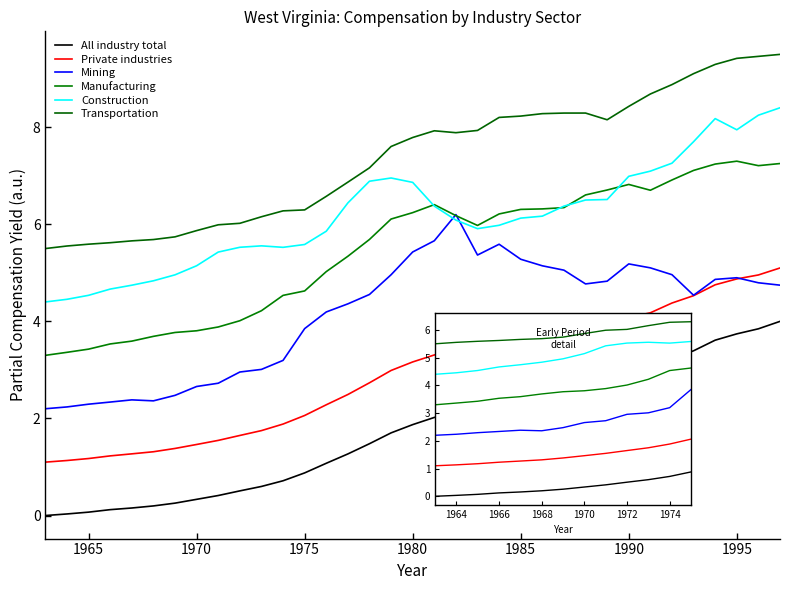

True or false: All industry total and Transportation cross at least once.

False